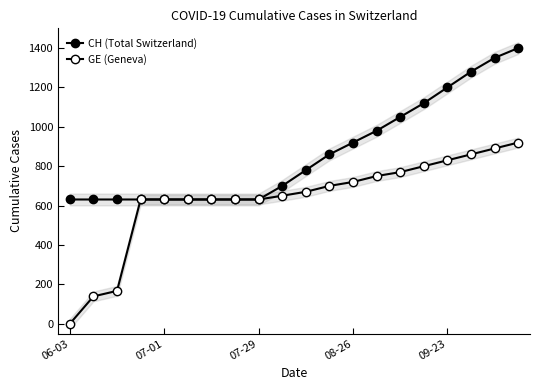

How many data points in CH (Total Switzerland) are above 780?

9